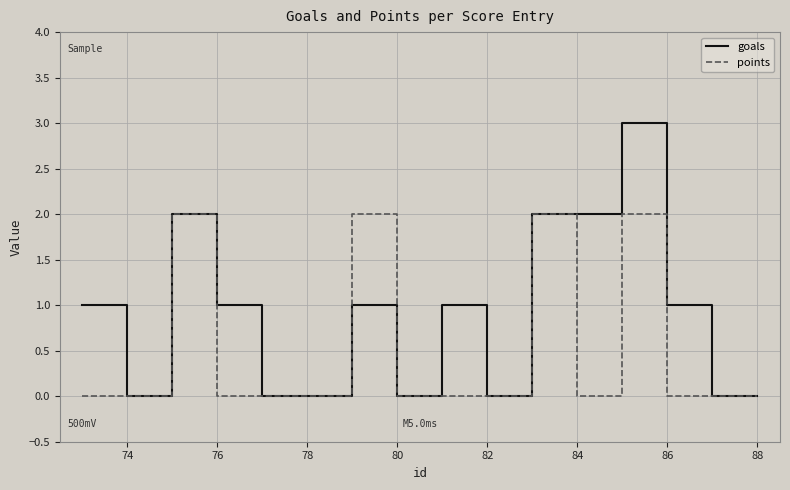

True or false: points has more than 2 interior local peaks.

True